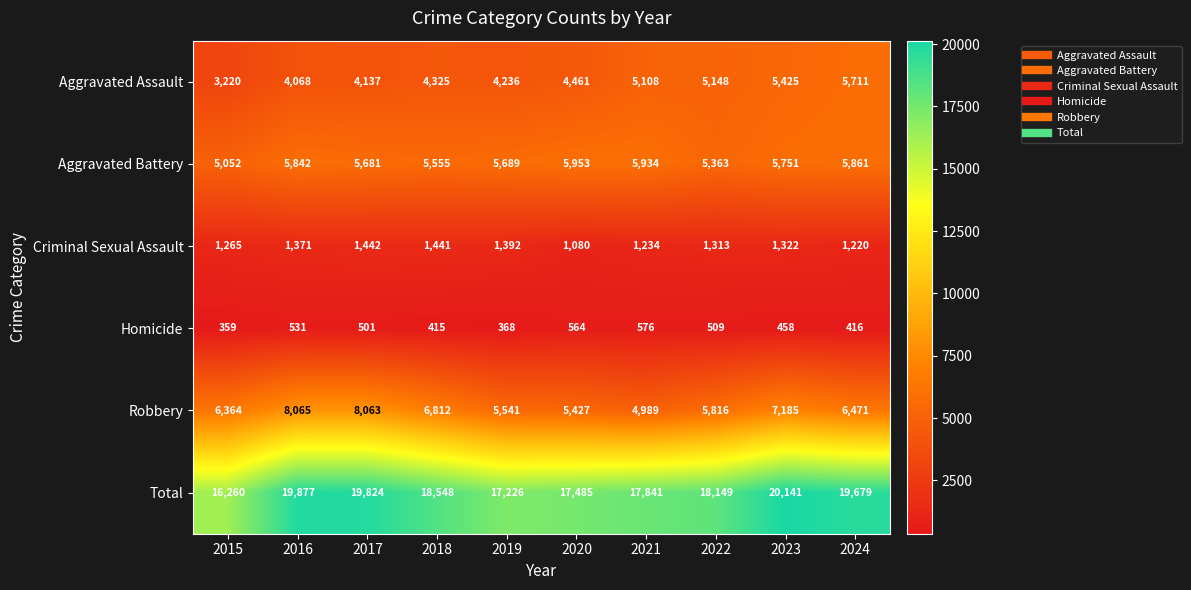

How many series are shown in this chart?

6